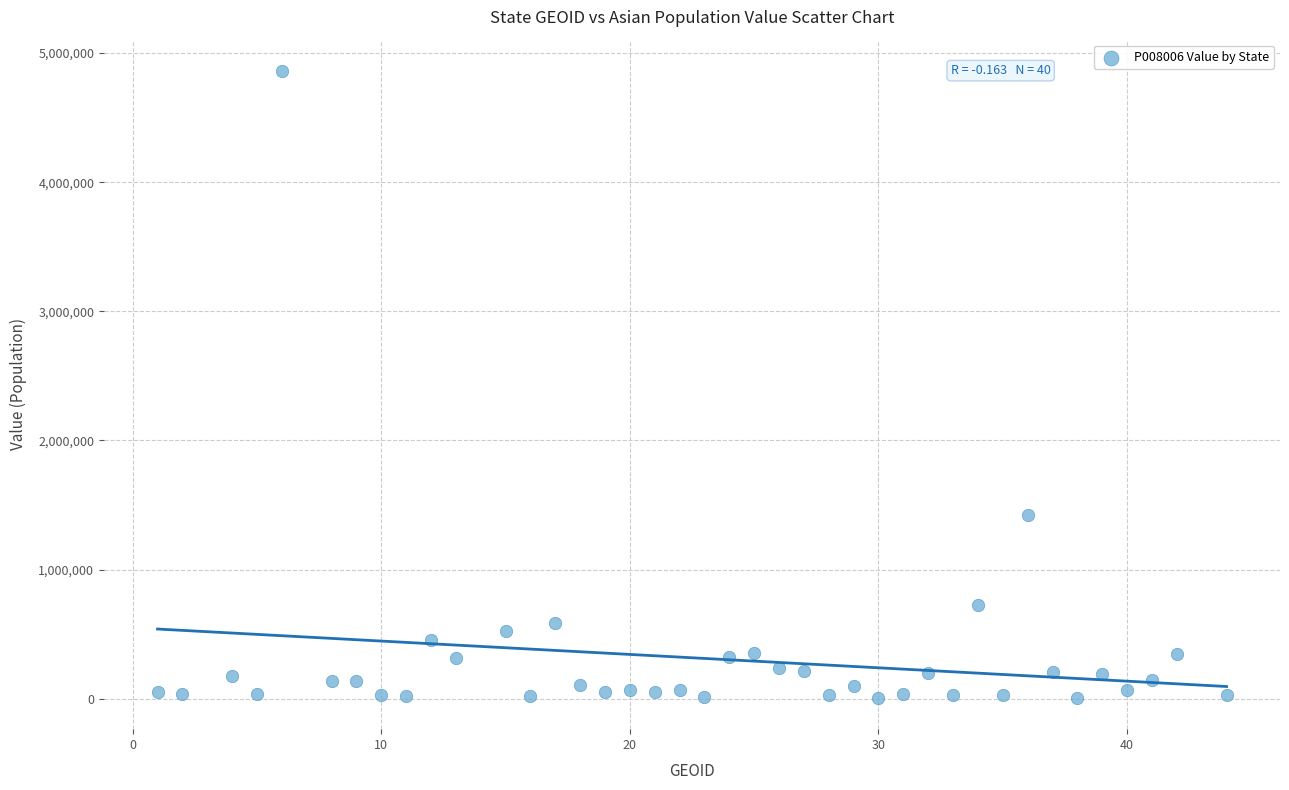

What is the range of X values (max minus min)?

43